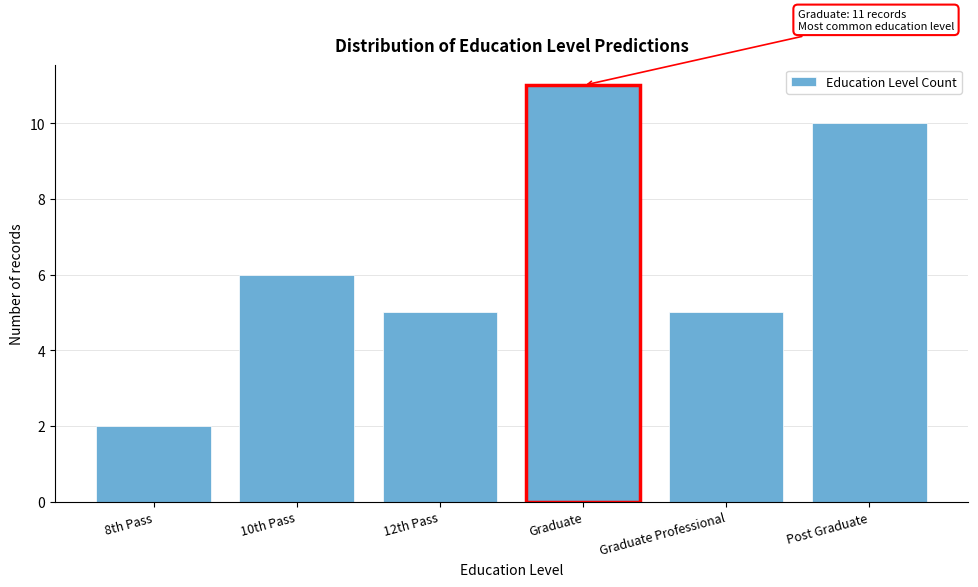

Reading left to right, list all the values displayed in this chart.

8th Pass=2	10th Pass=6	12th Pass=5	Graduate=11	Graduate Professional=5	Post Graduate=10